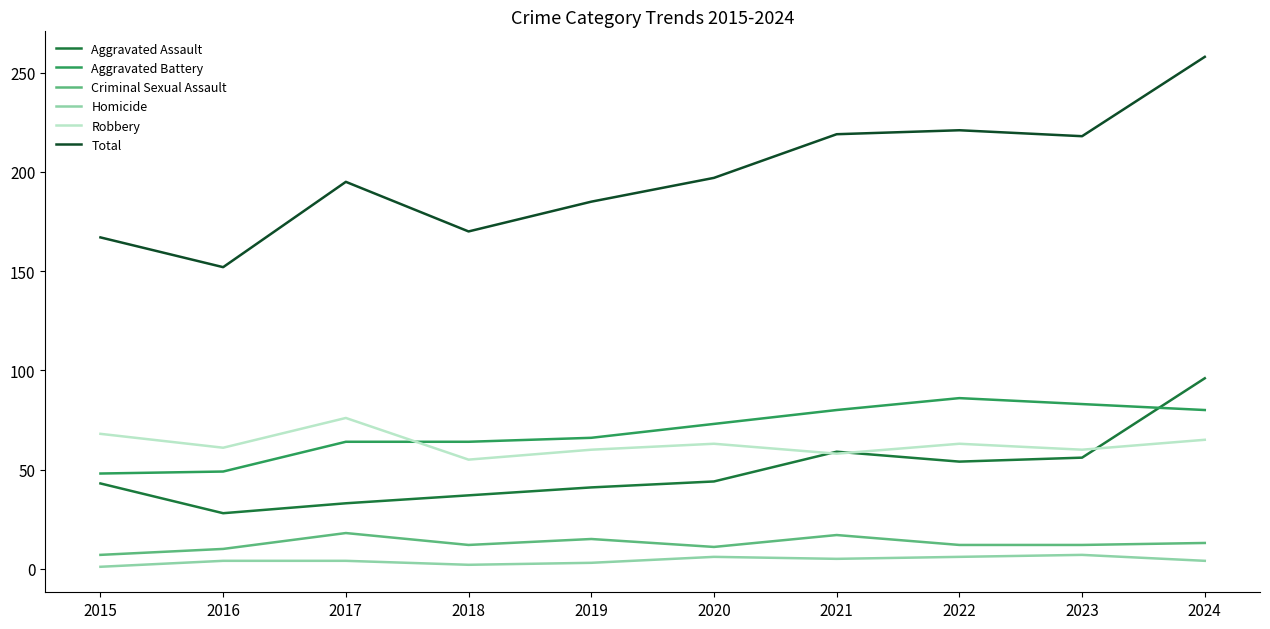

Count the number of categories in the chart.

10